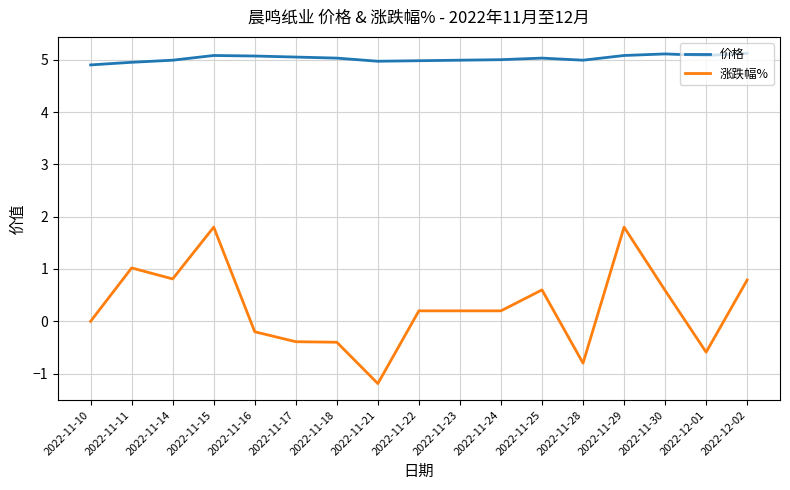

What is the difference between the maximum and second lowest values in the 涨跌幅% series?

2.6